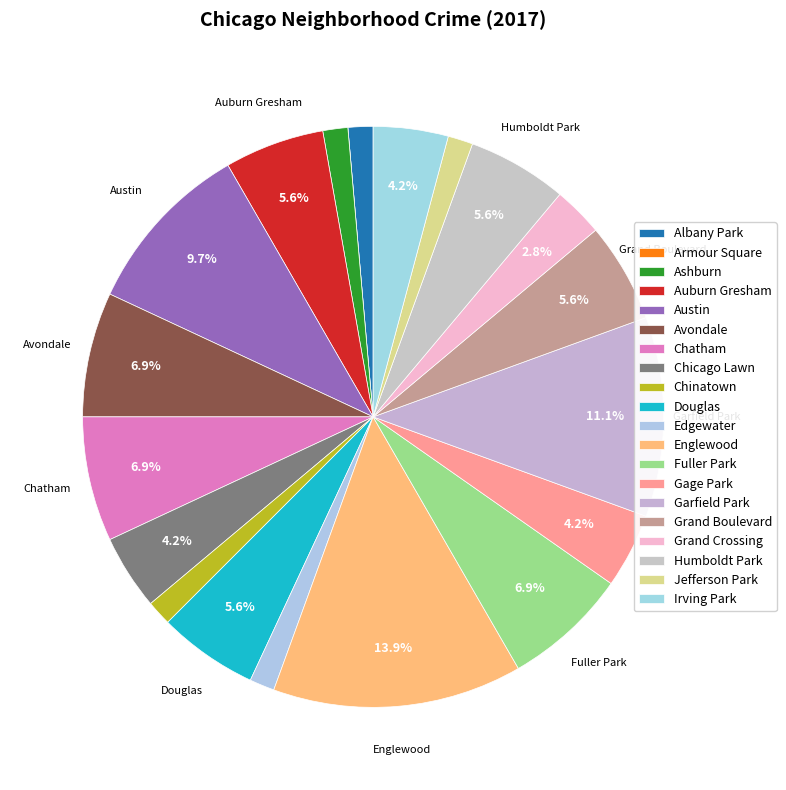

What percentage is the Fuller Park slice, to the nearest percent?

7%